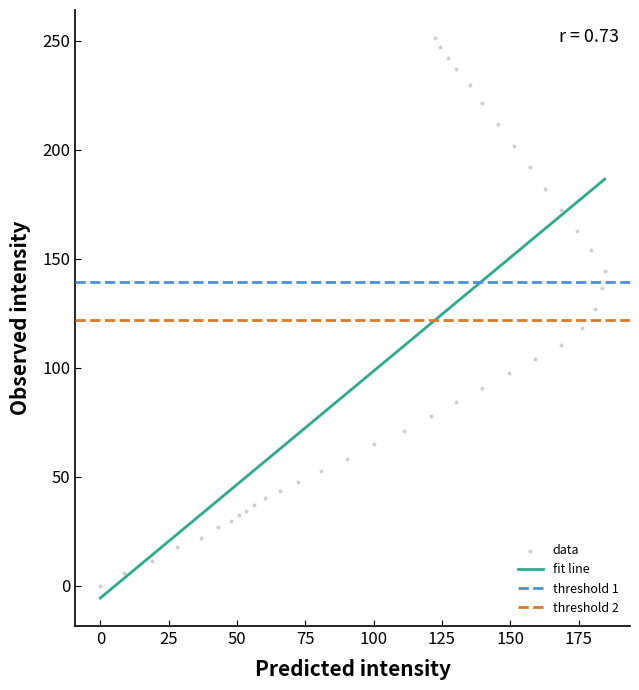

What is the range of Y values (max minus min)?

251.2